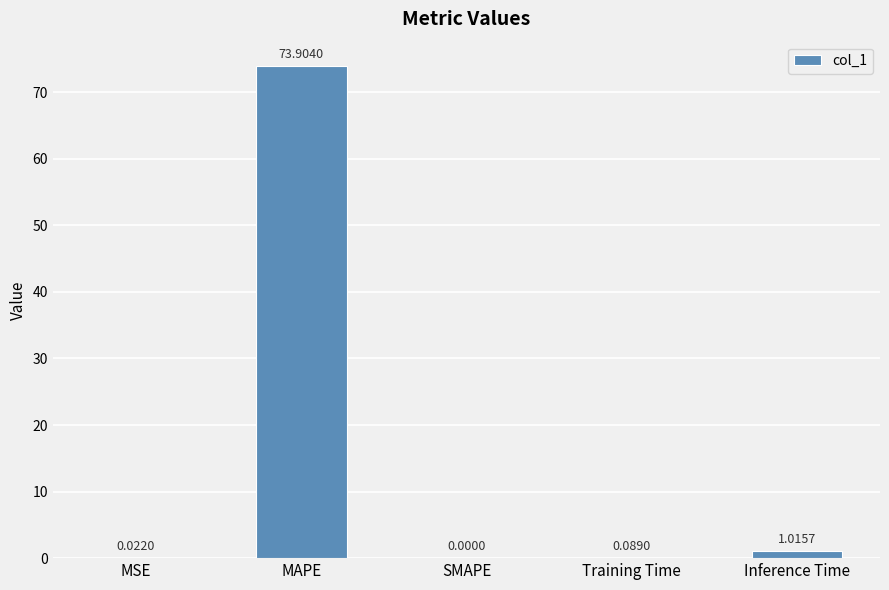

What is the sum of the values at SMAPE and MAPE?

73.9